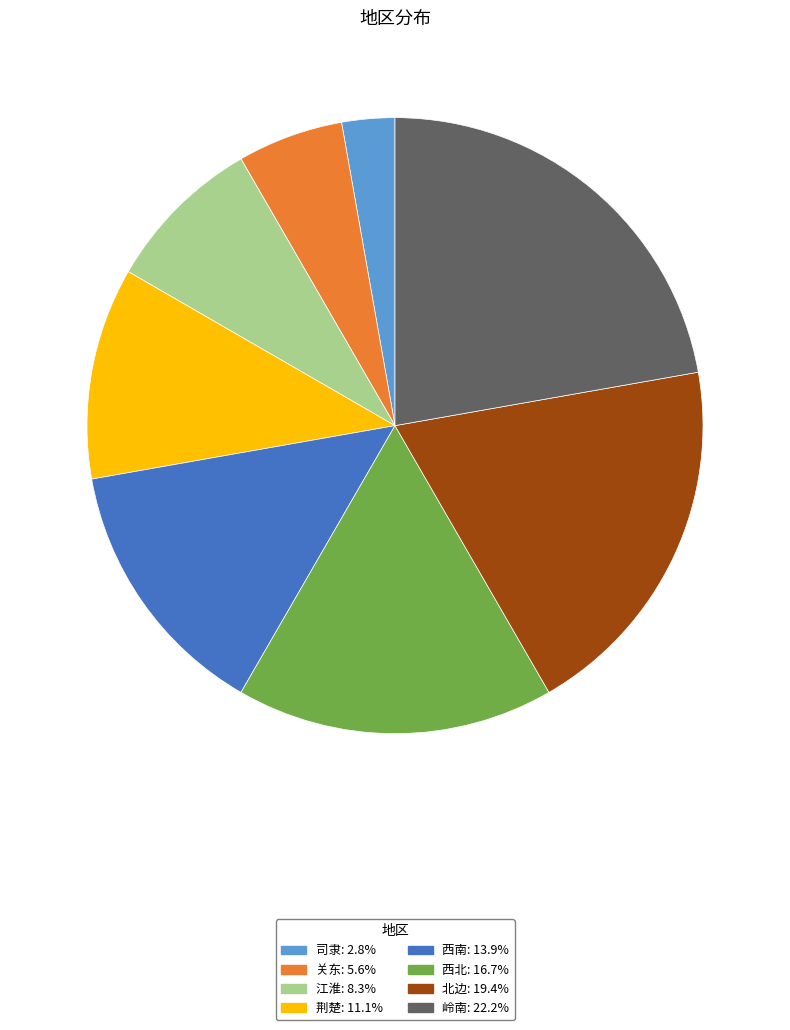

Approximately how many times larger is the value at 荆楚 compared to 西南?

0.8